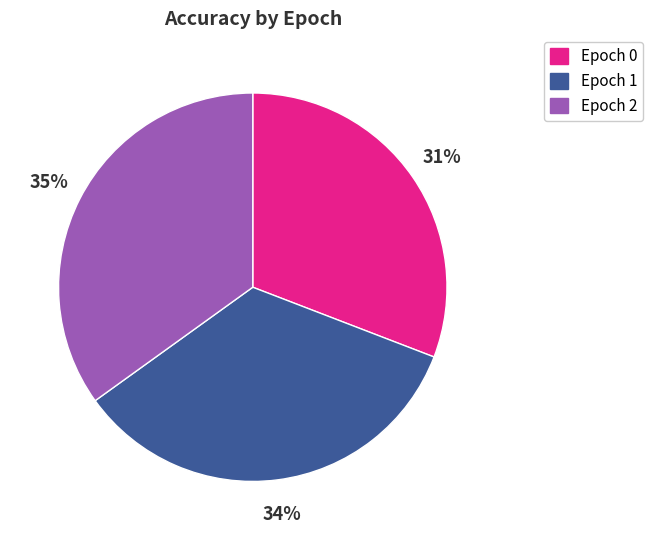

Does any single category account for the majority?

No